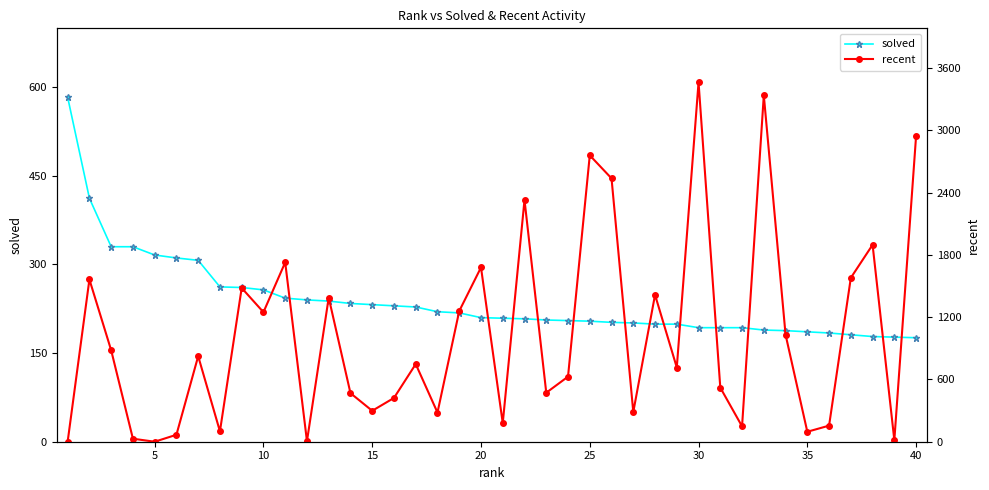

What is the minimum value for solved?

176